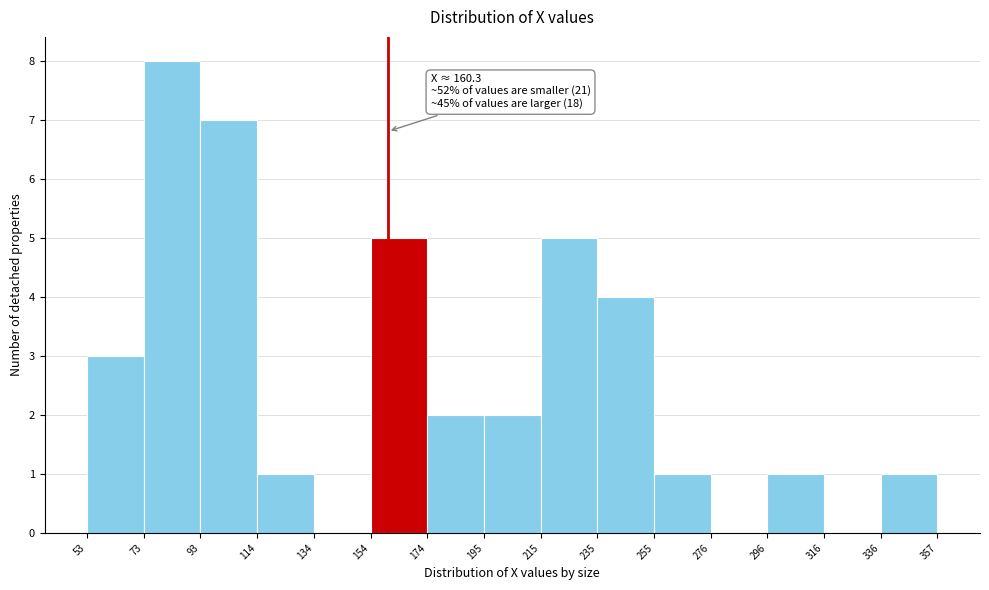

Over which range of the x-axis is the bar tallest?

73 to 93